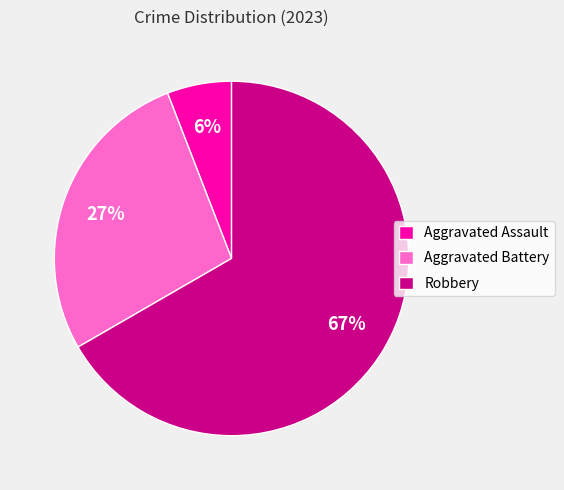

How many slices are in this pie chart?

3